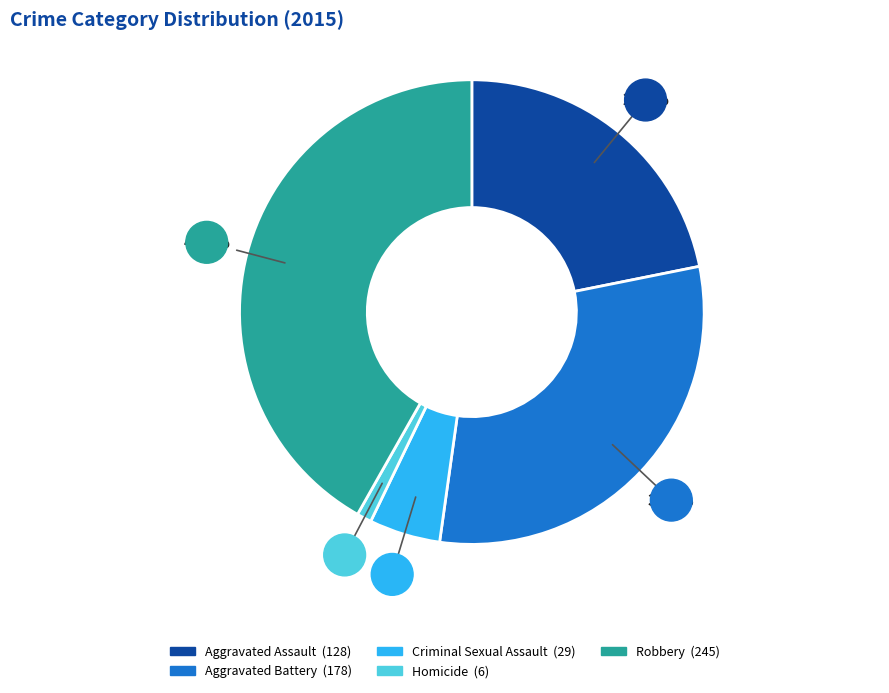

Does any single category account for the majority?

No